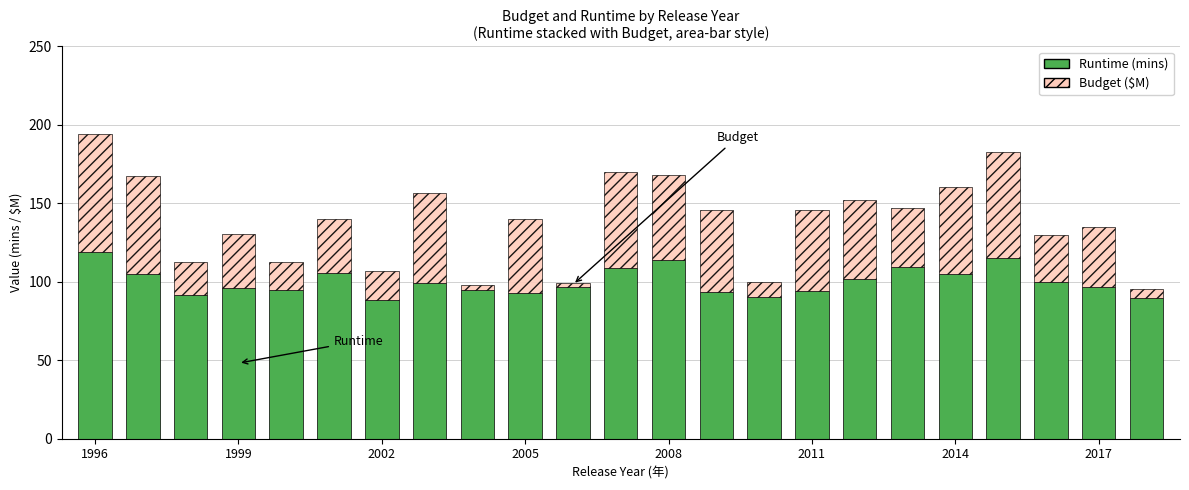

Count the number of categories in the chart.

23